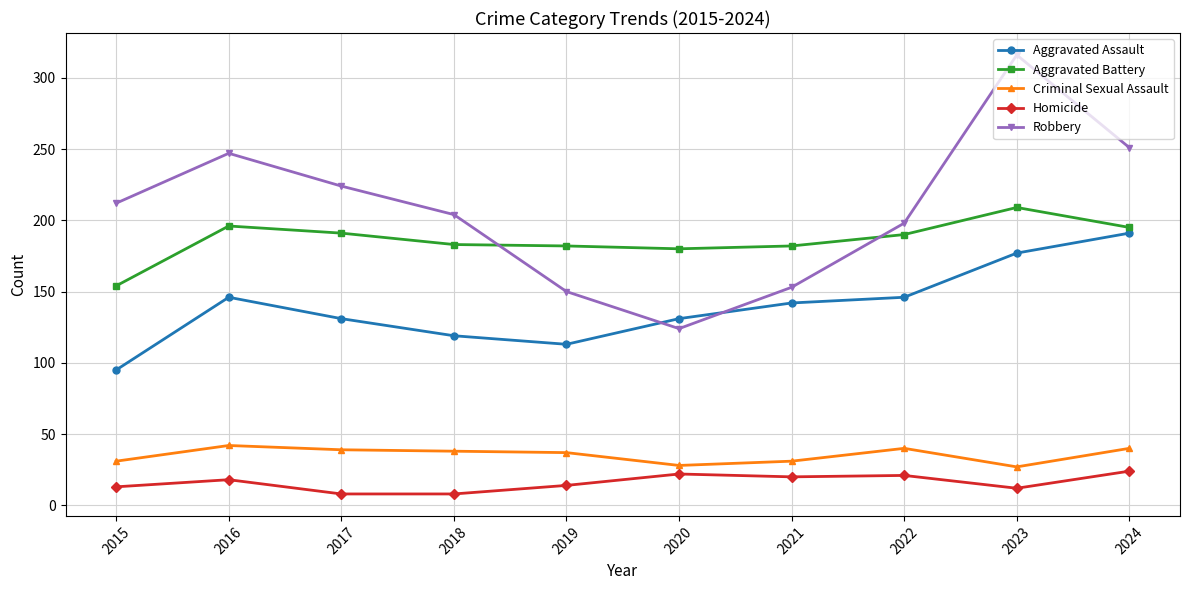

The value of Robbery at 2021 is 153. True or false?

True